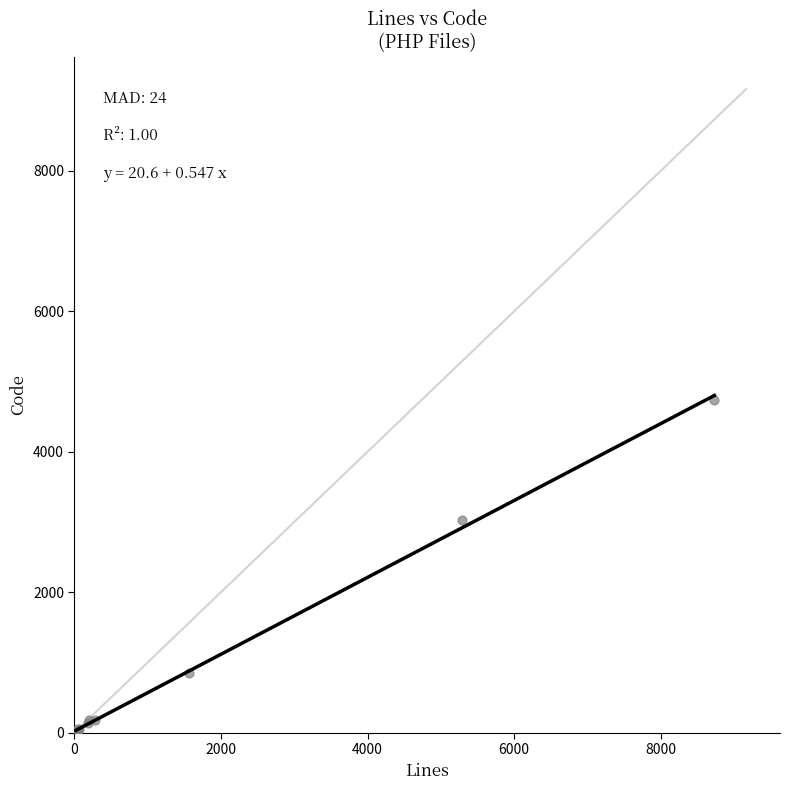

What Y value in the scatter plot is closest to 2379?

3020